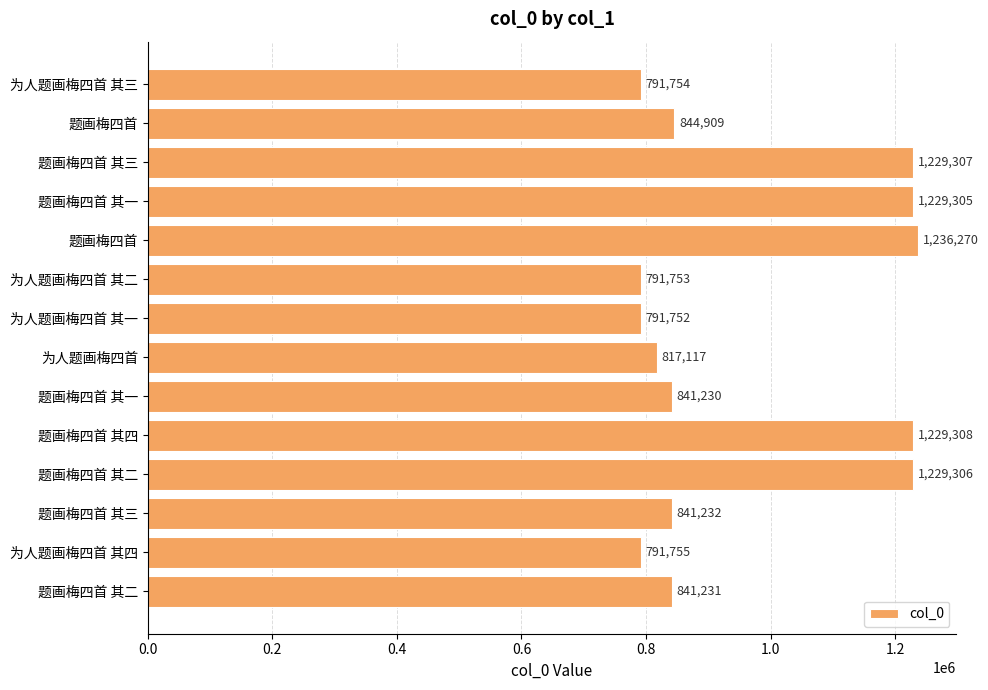

How many values are below 841232?

7